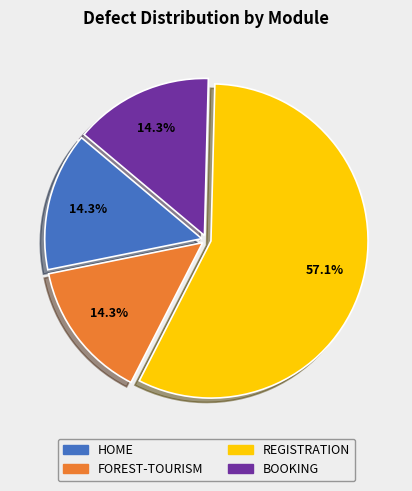

To the nearest percent, what is the difference between the largest and smallest slice percentages?

43%